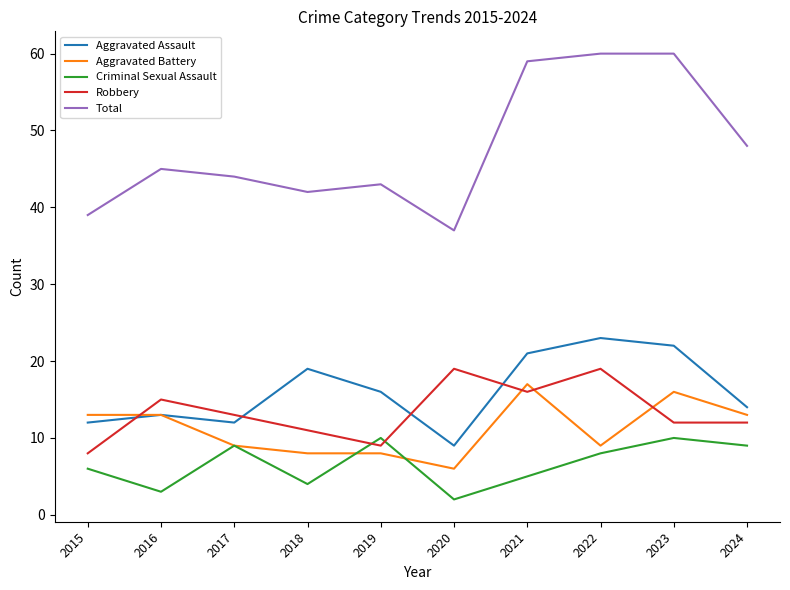

At which category does Criminal Sexual Assault reach its first local valley?

2016